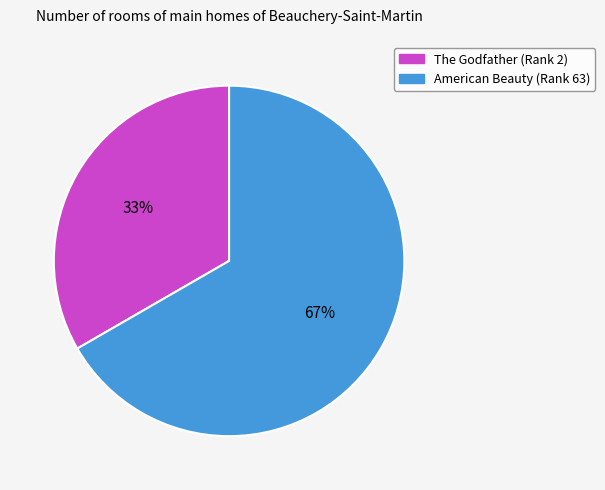

How many segments does this pie chart have?

2